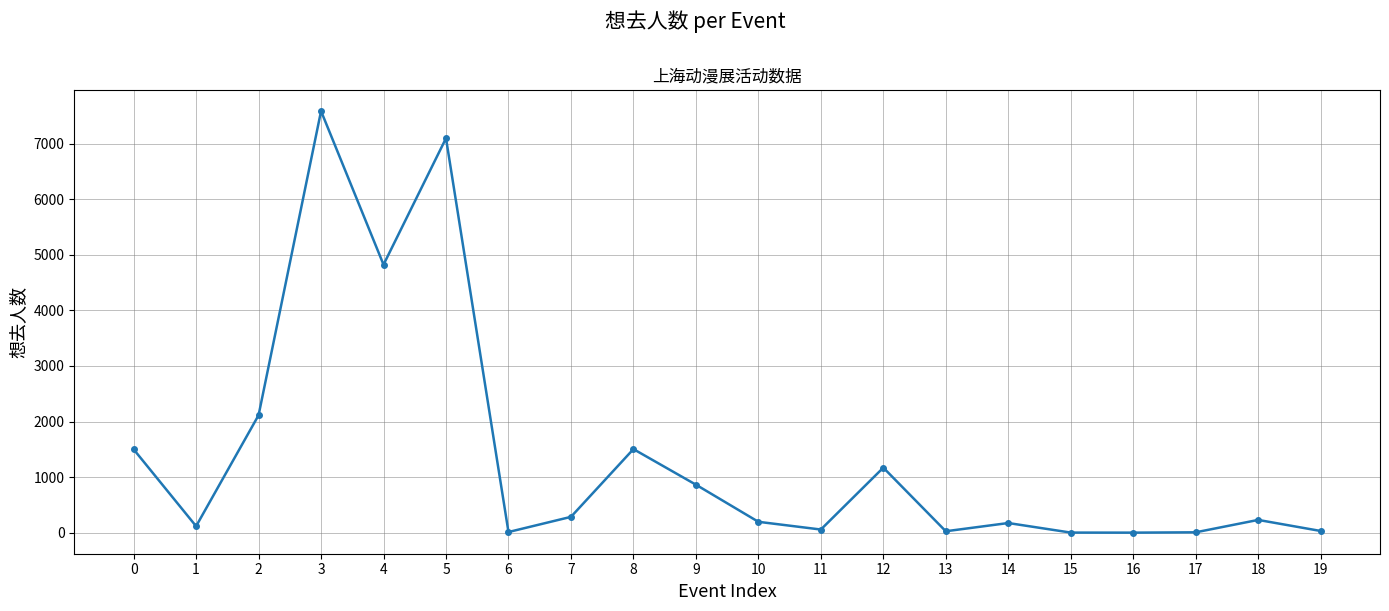

What is the maximum value shown in the chart?

7586